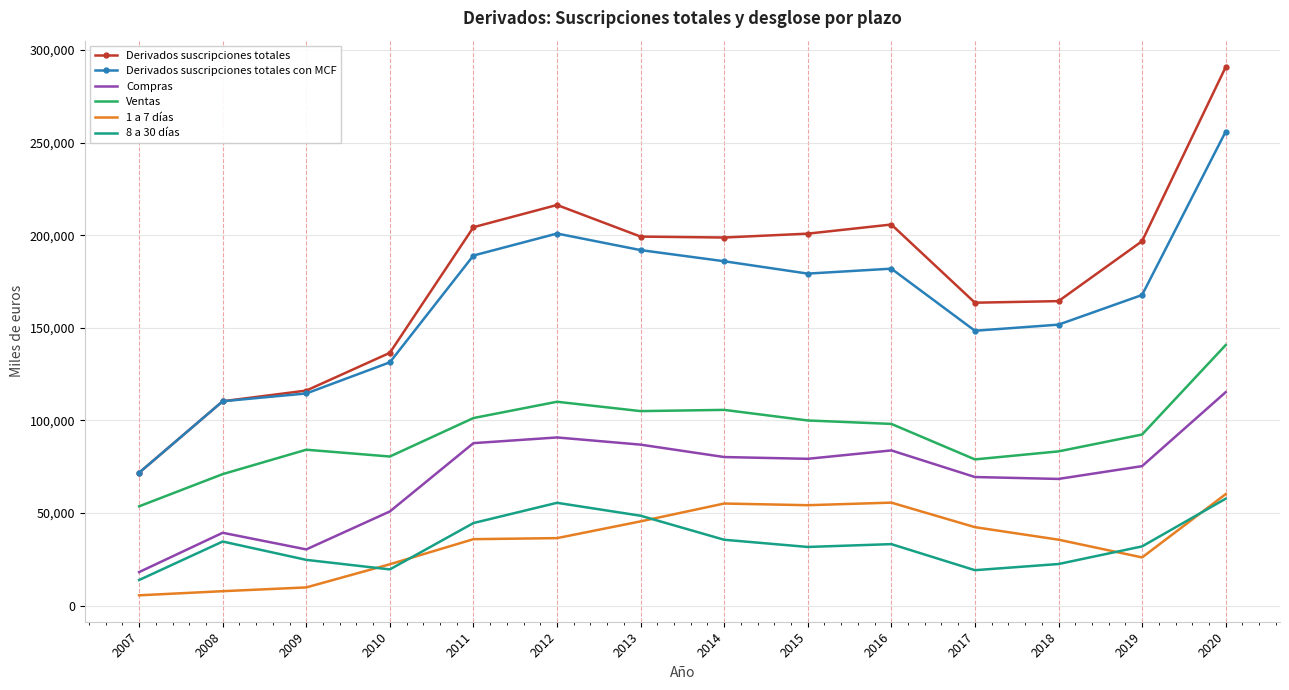

What are all the series names shown in the legend?

Derivados suscripciones totales, Derivados suscripciones totales con MCF, Compras, Ventas, 1 a 7 días, 8 a 30 días